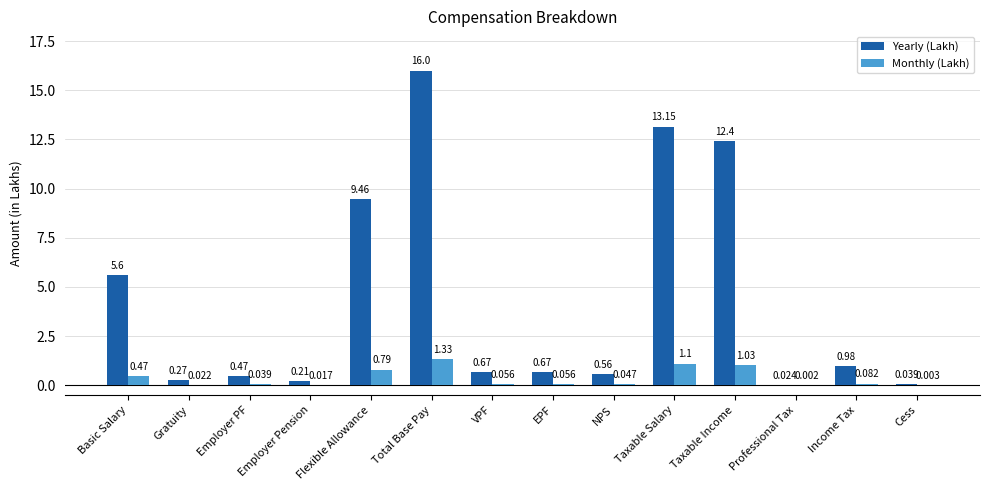

Between Basic Salary and Employer Pension, which series saw the biggest shift?

Yearly (Lakh)